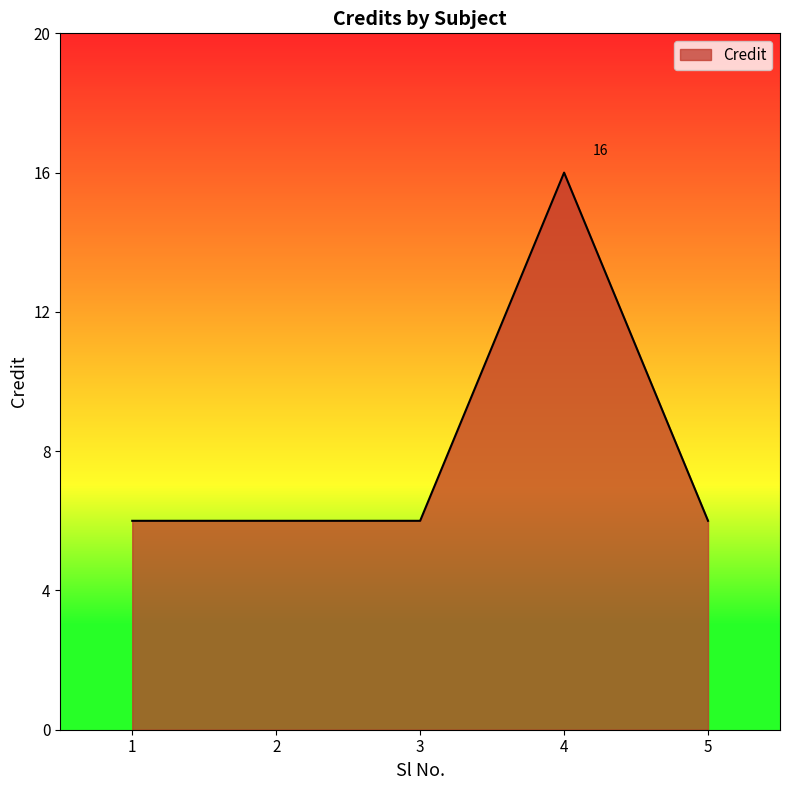

Read the value at 2, to the nearest 5.

5